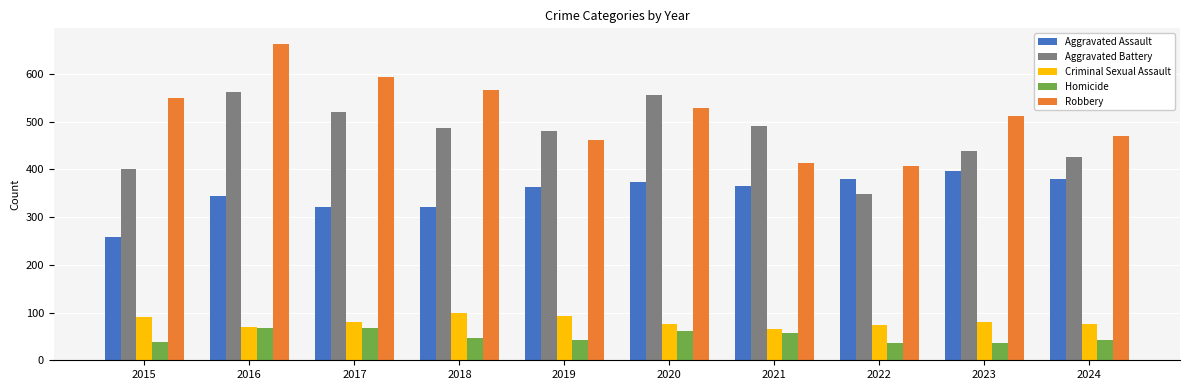

What is the difference between the highest and lowest values at 2020?

493